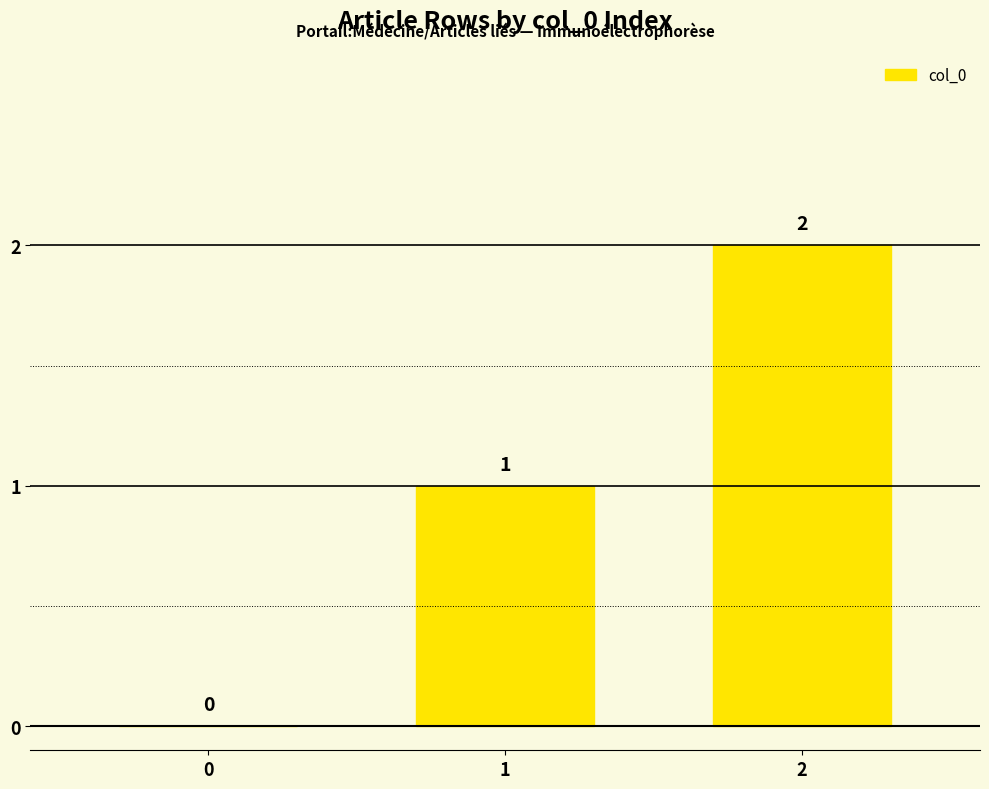

Count the number of data series in this chart.

1